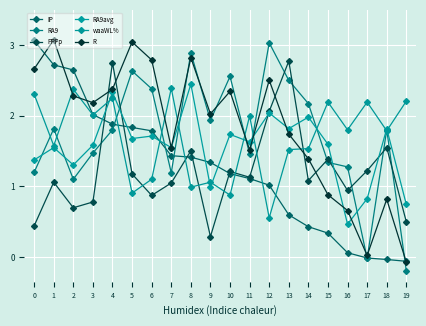

How many data points in PPFp are less than 1?

7